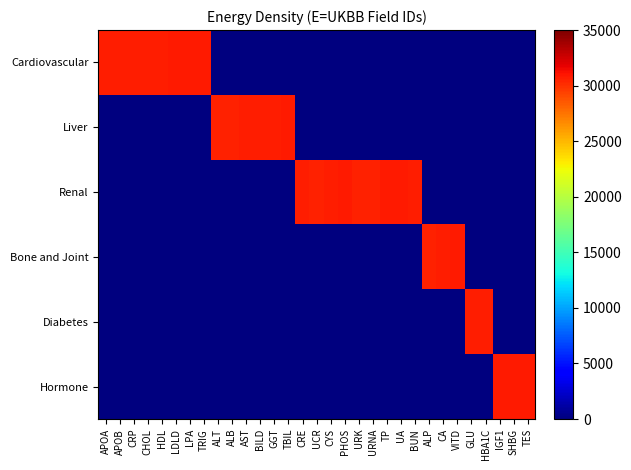

Count the number of data series in this chart.

6